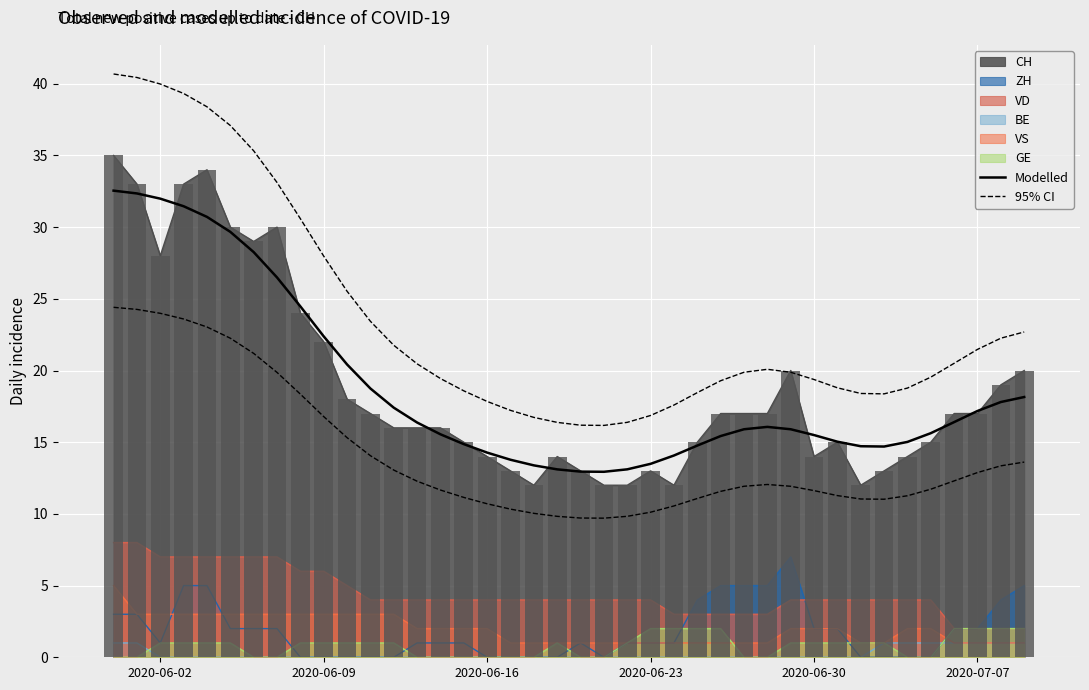

Does the chart contain any negative values?

No